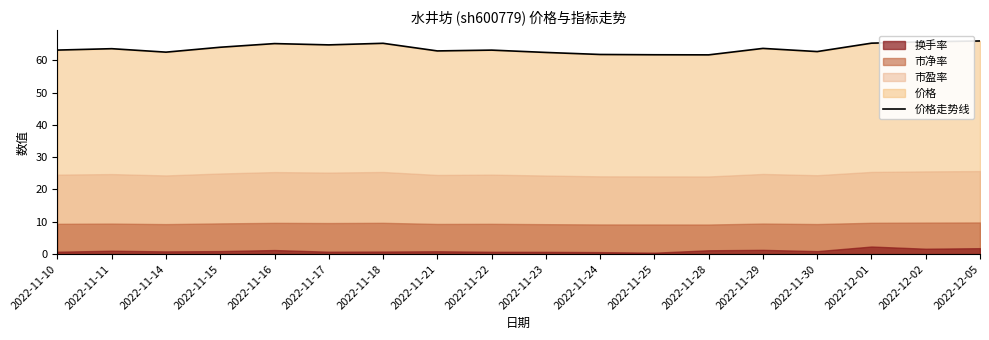

Rank the categories by value from highest to lowest.

2022-12-05, 2022-12-02, 2022-12-01, 2022-11-18, 2022-11-16, 2022-11-17, 2022-11-15, 2022-11-29, 2022-11-11, 2022-11-10, 2022-11-22, 2022-11-21, 2022-11-30, 2022-11-14, 2022-11-23, 2022-11-24, 2022-11-25, 2022-11-28